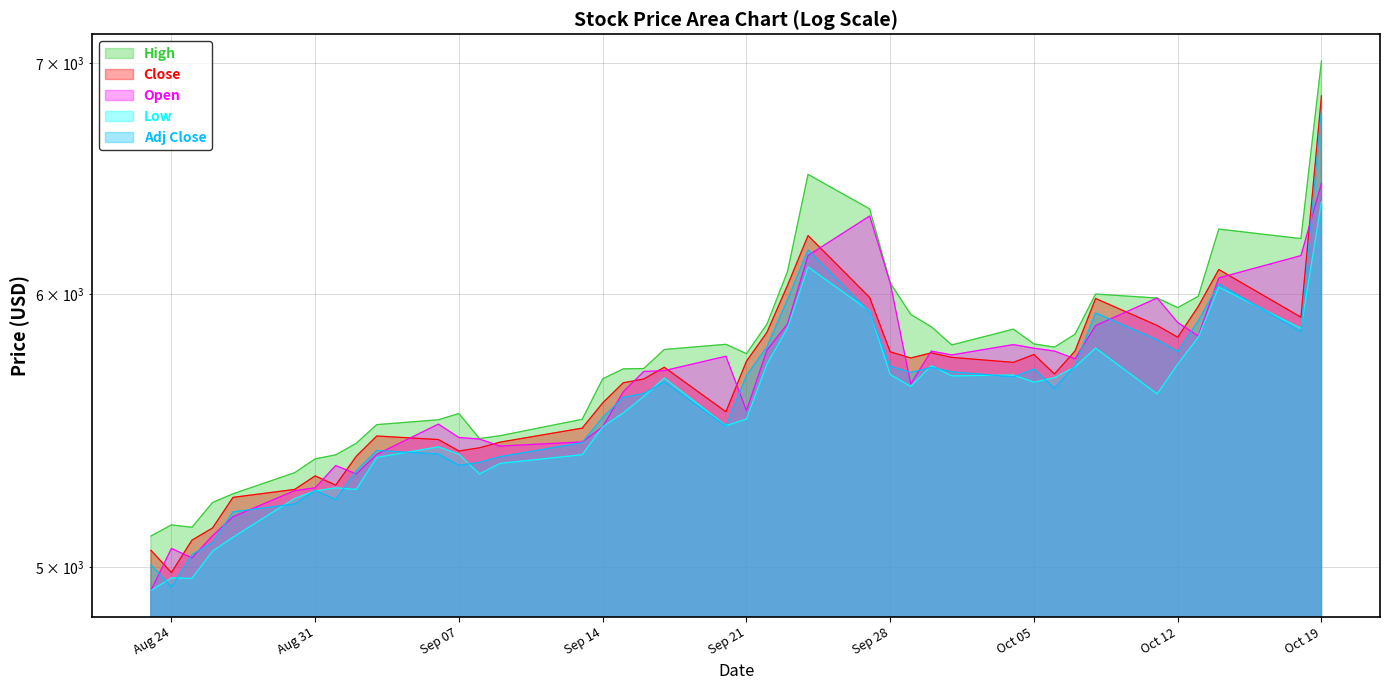

What is the difference between the Close values at 2021-08-25 and 2021-09-30?

677.9